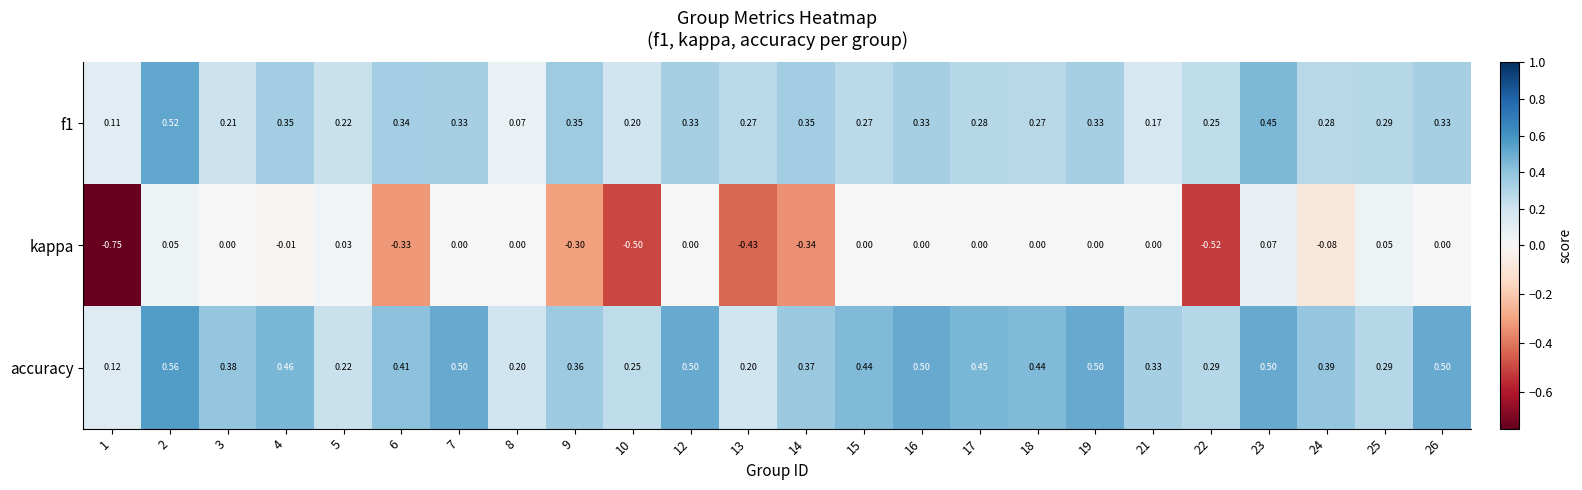

Which series has the widest spread of values?

kappa